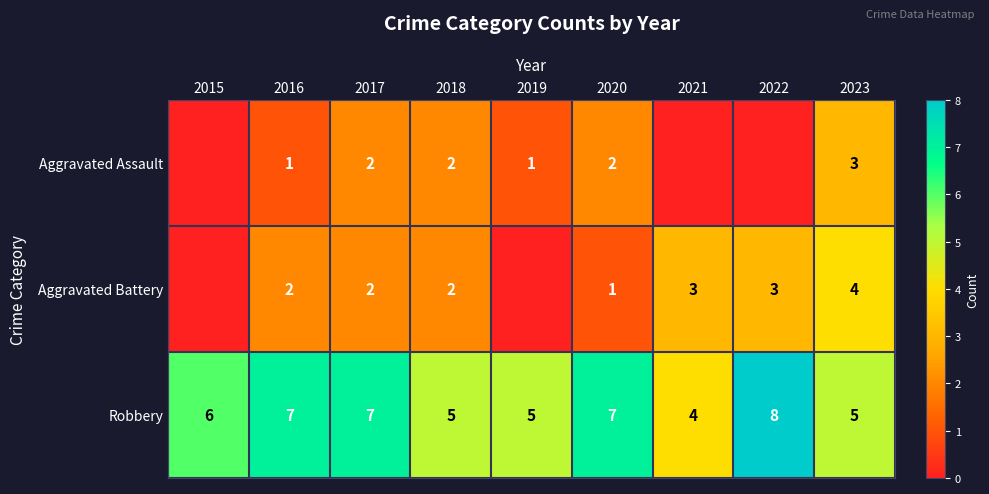

What is the difference between the maximum and second lowest values in the Robbery series?

3